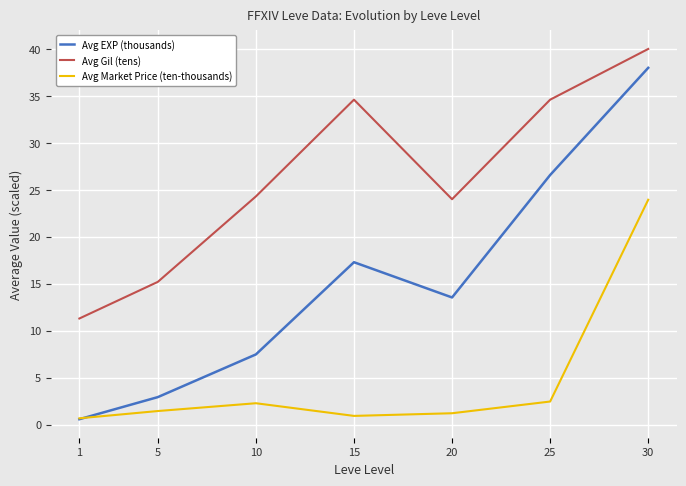

What is the difference between the Avg Market Price (ten-thousands) values at 25 and 10?

0.2